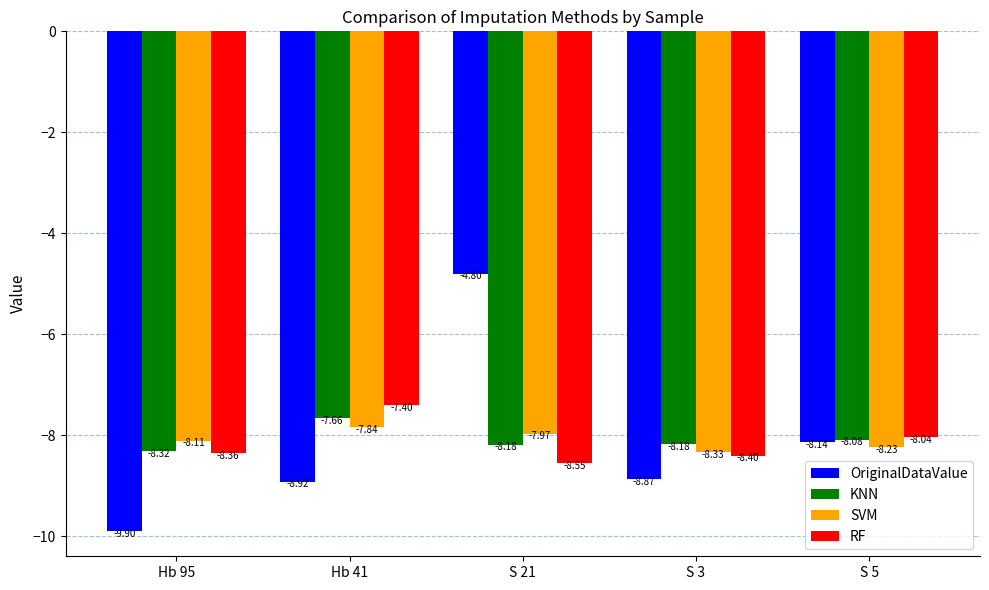

What are all the series names shown in the legend?

OriginalDataValue, KNN, SVM, RF